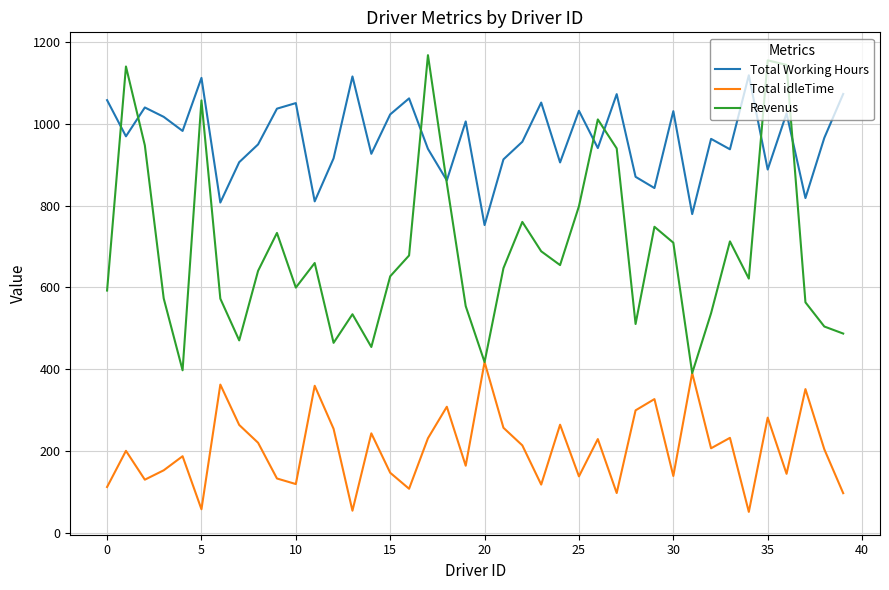

Which series has the largest total across all categories?

Total Working Hours